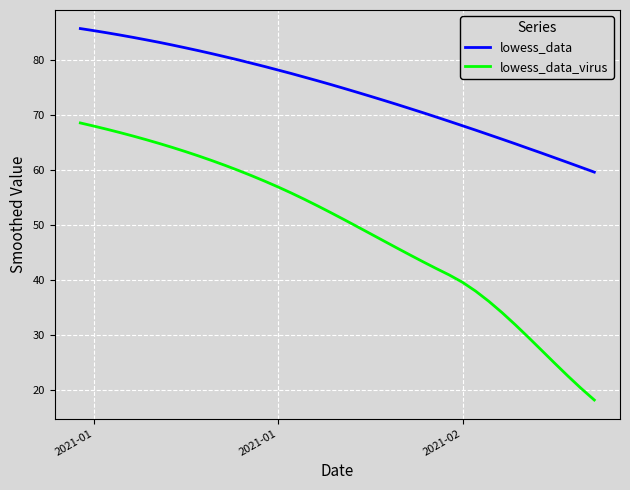

List the series in order of their peak value, highest first.

lowess_data, lowess_data_virus